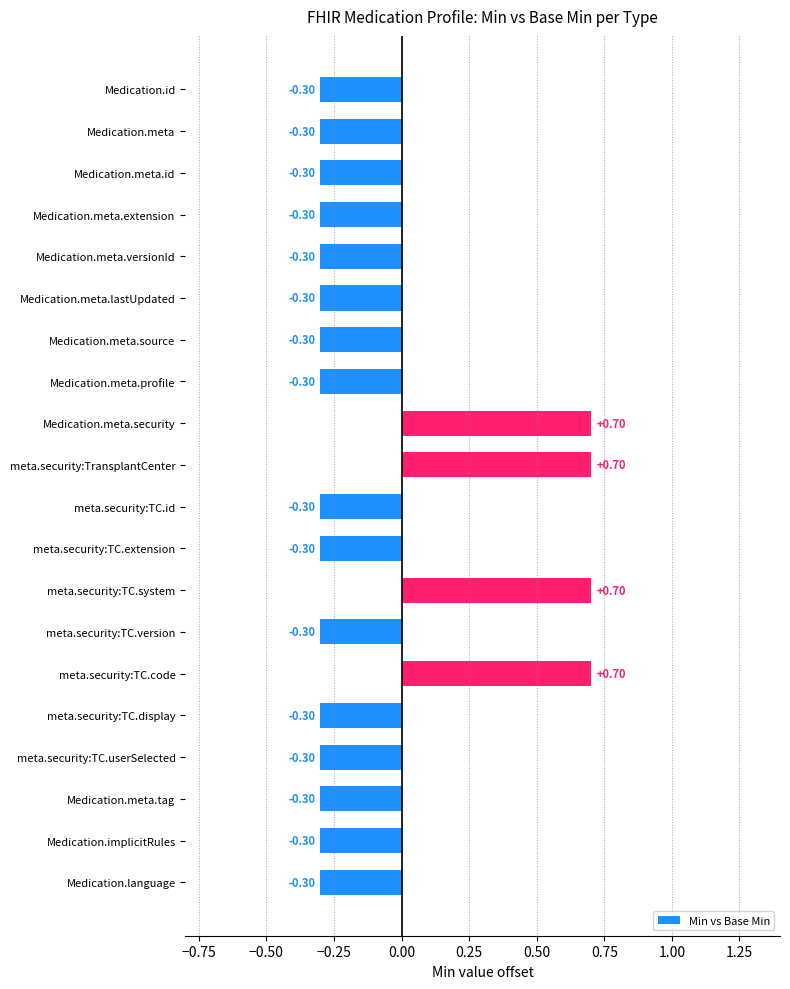

How many data points does each series have?

20